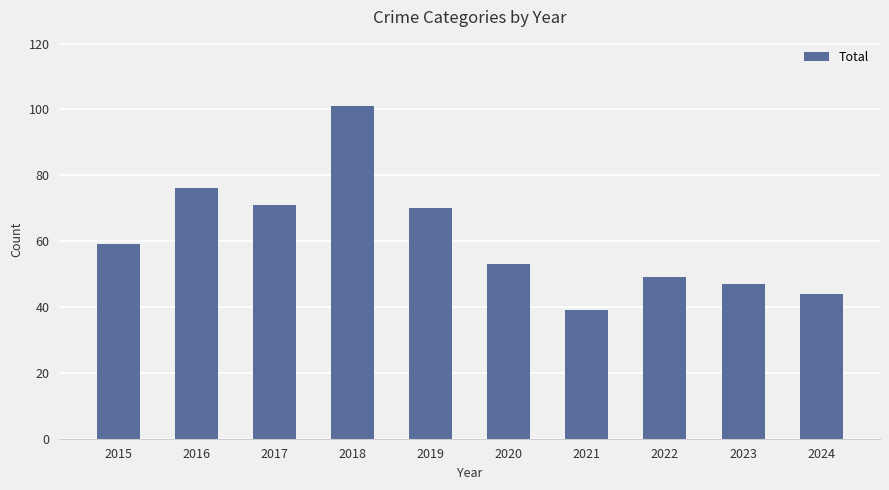

List the labels in order of value, largest first.

2018, 2016, 2017, 2019, 2015, 2020, 2022, 2023, 2024, 2021